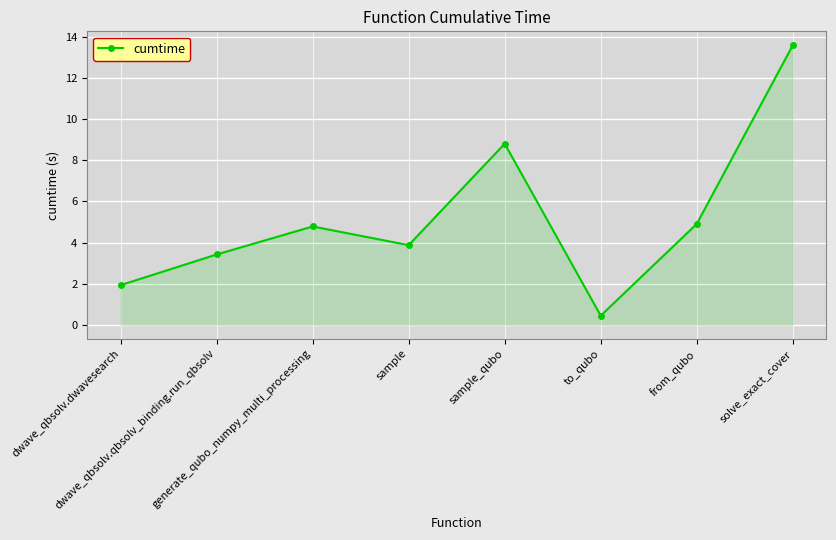

What is the maximum value shown in the chart?

13.6